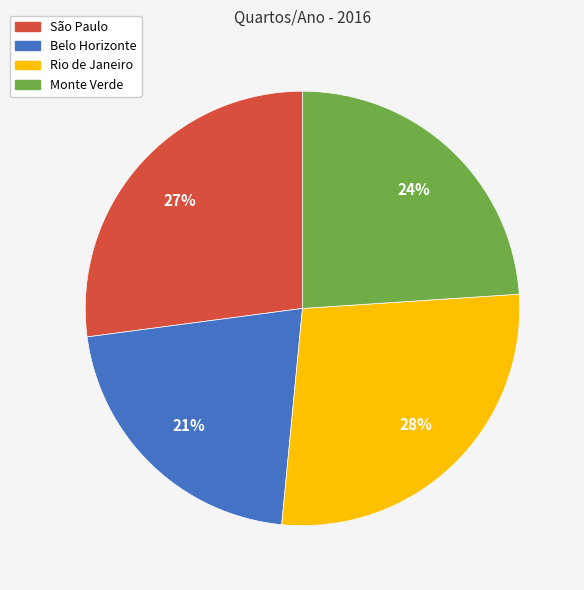

Approximately how many times larger is the value at São Paulo compared to Rio de Janeiro?

1.0